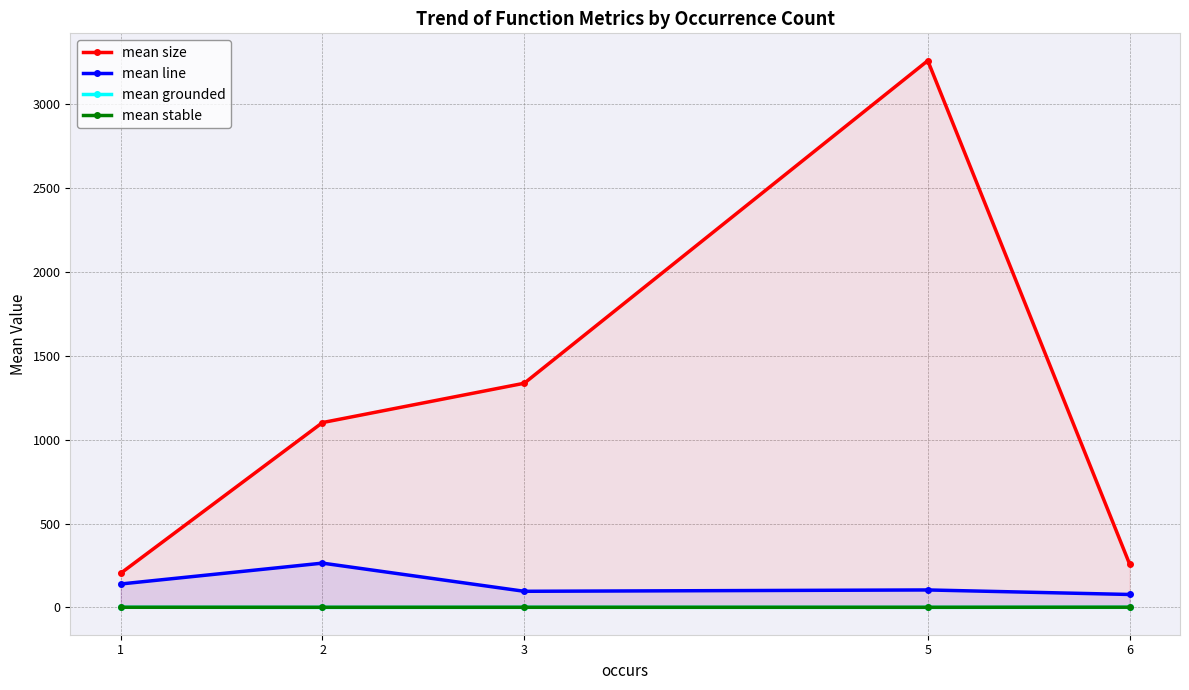

Count the mean stable values in the range 0 to 1.

5